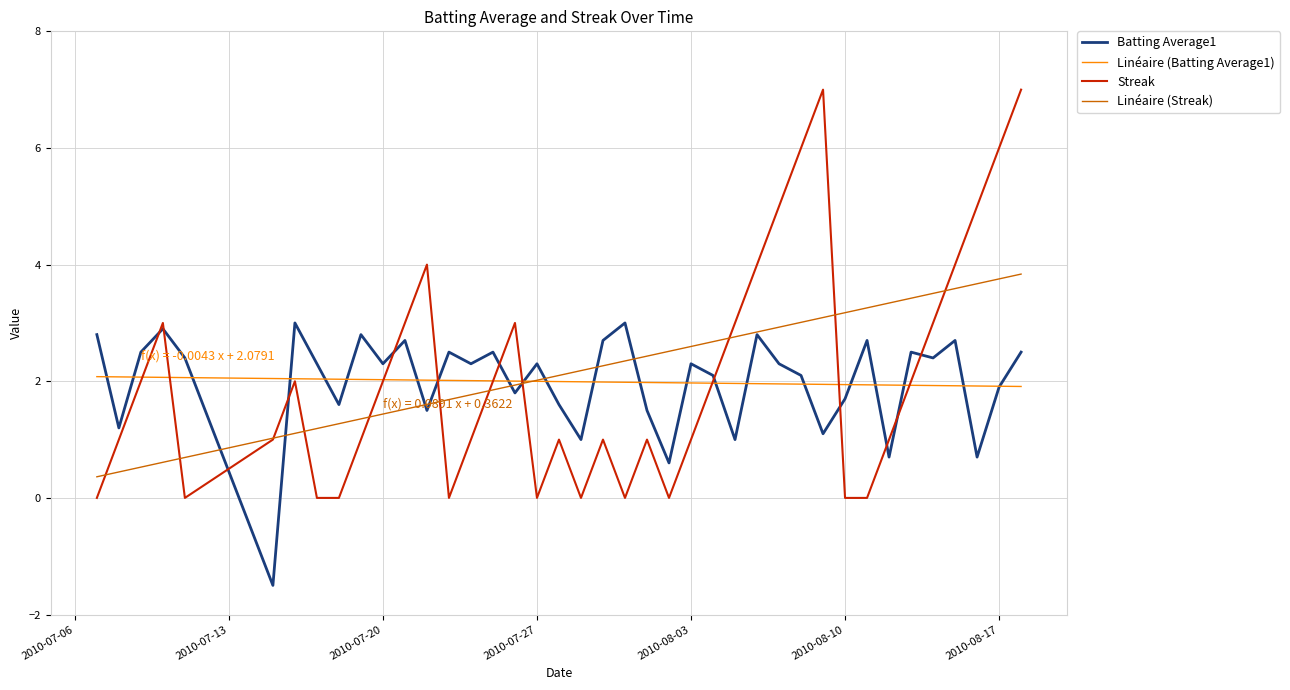

How many lines are shown in the chart?

2